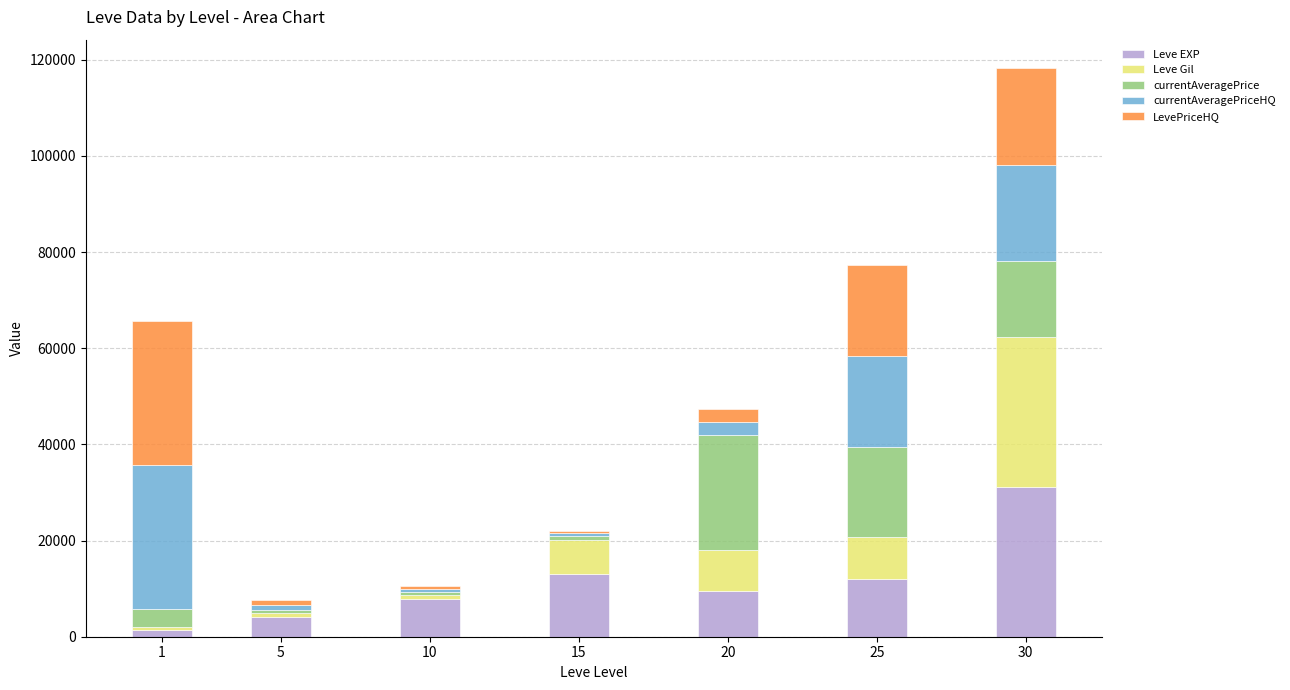

What is the difference between the second highest and minimum values in the Leve EXP series?

11710